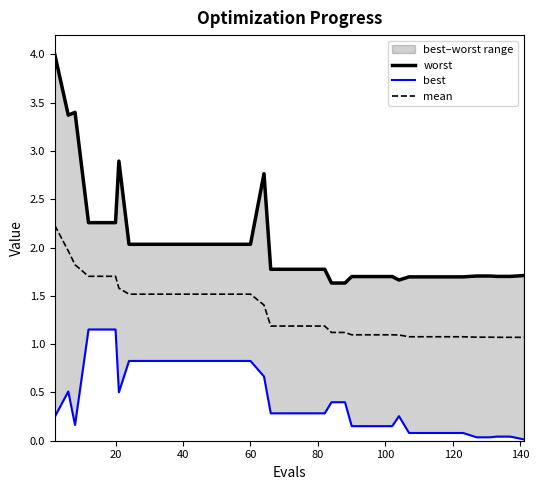

What is the lowest value of the mean series?

1.1